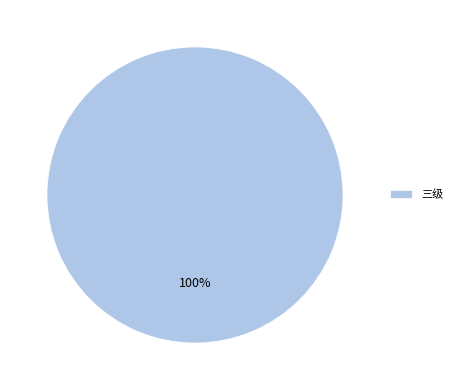

How many segments does this pie chart have?

1